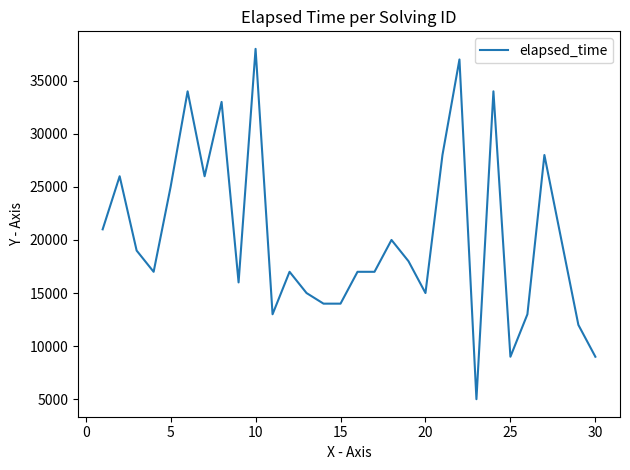

What is the minimum value shown in the chart?

5000